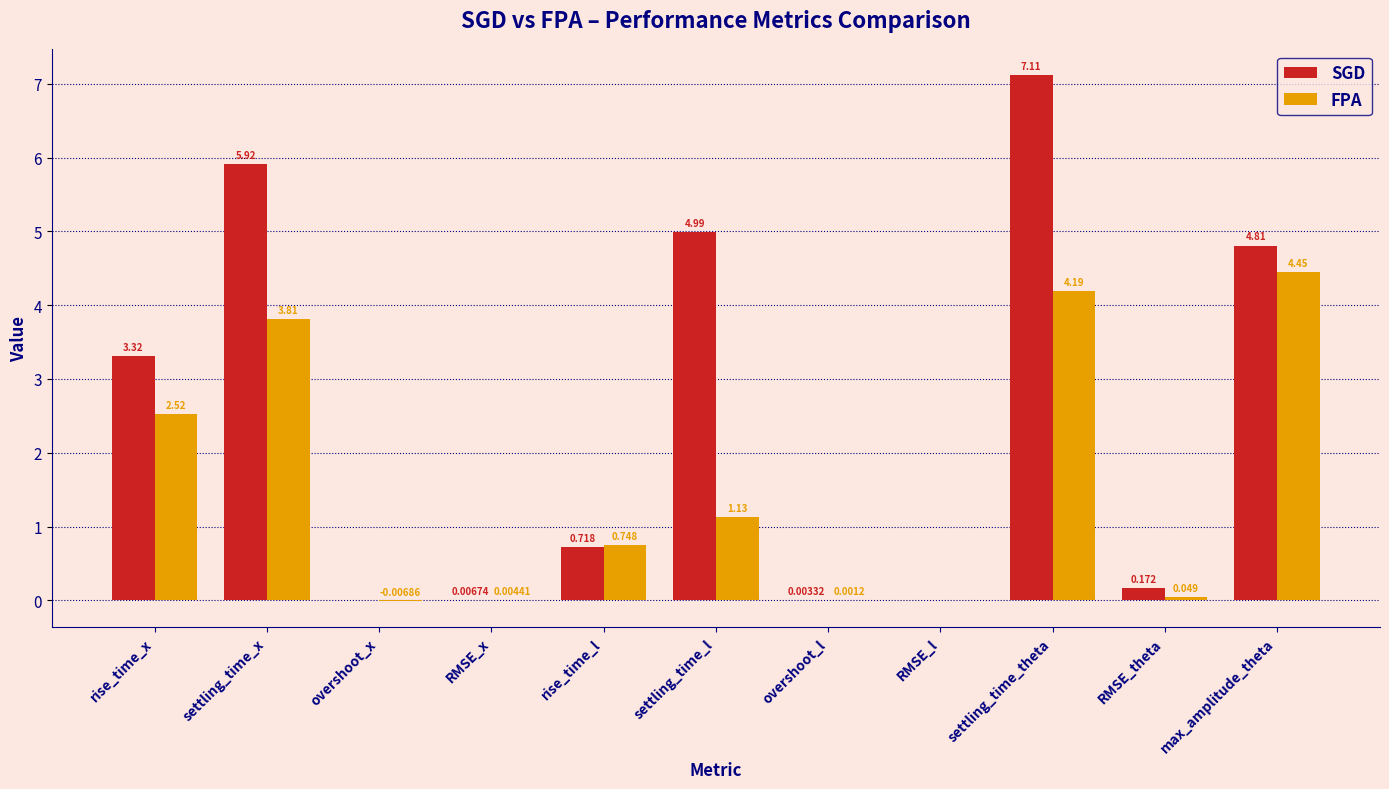

Is the value of FPA at overshoot_l greater than the value of SGD at max_amplitude_theta?

No